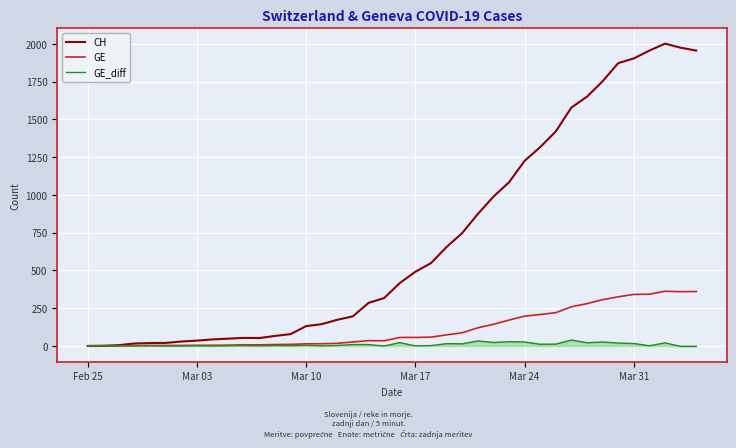

Which series has the largest total across all categories?

CH